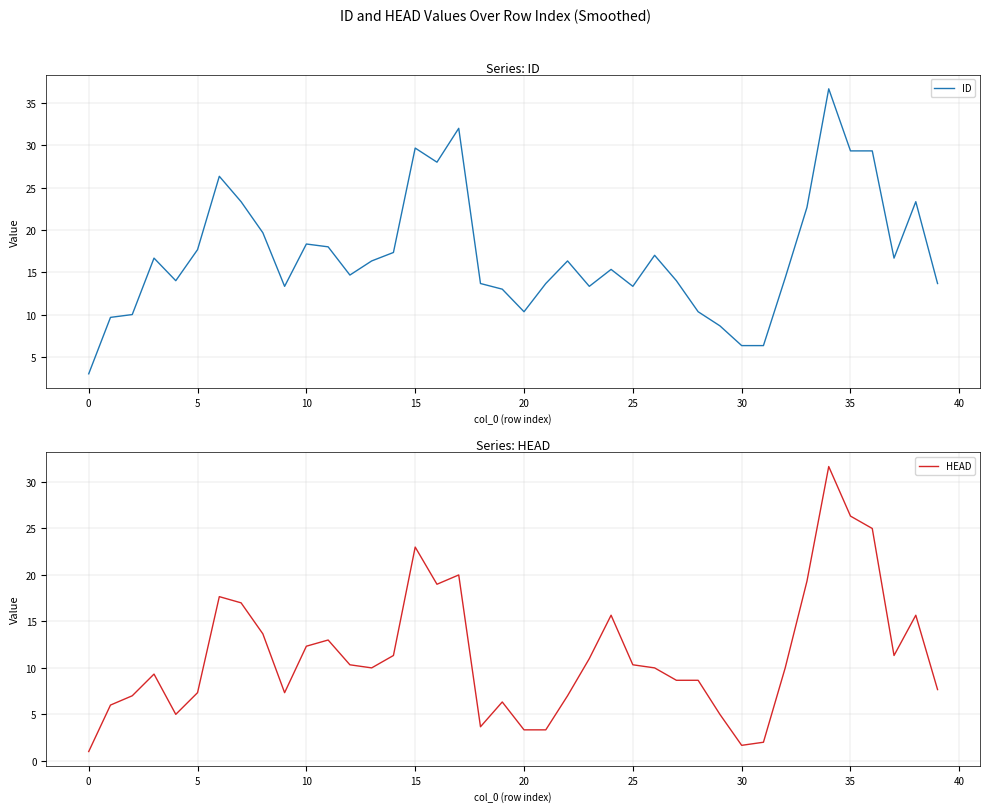

How many times do HEAD and ID cross each other?

2